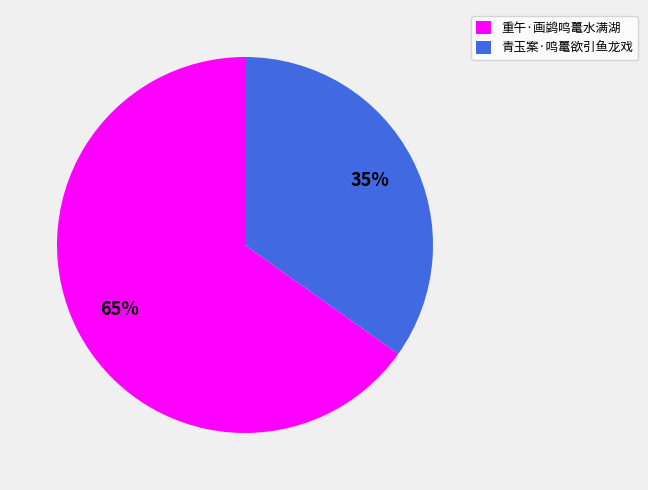

To the nearest percent, what portion does 青玉案·鸣鼍欲引鱼龙戏 represent?

35%